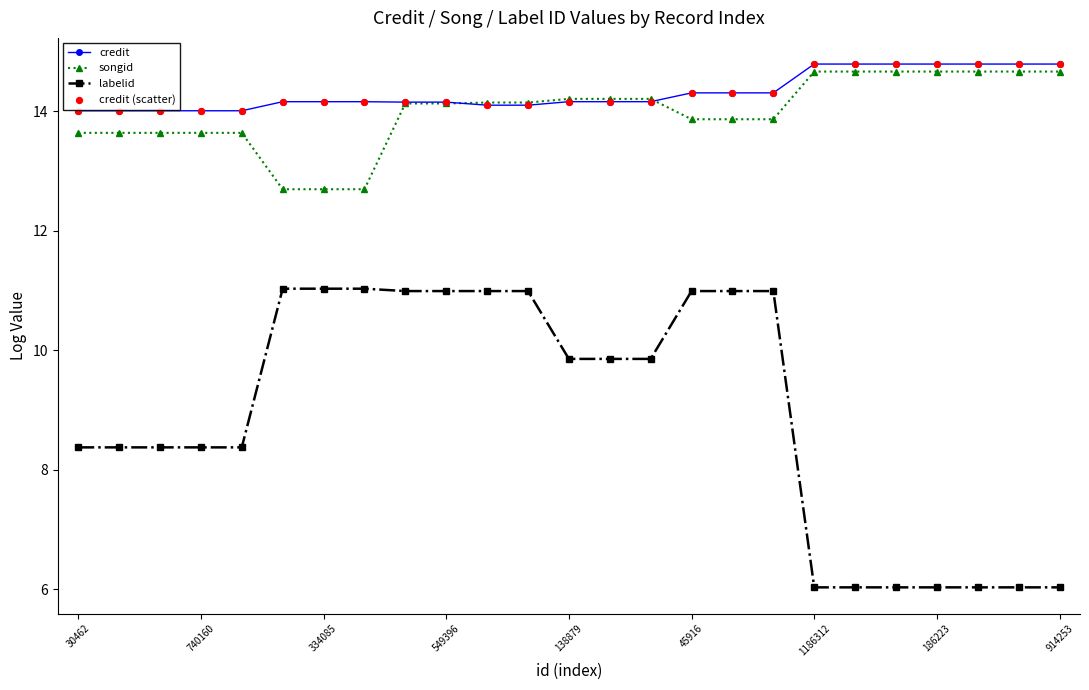

Which series has the largest total across all categories?

credit